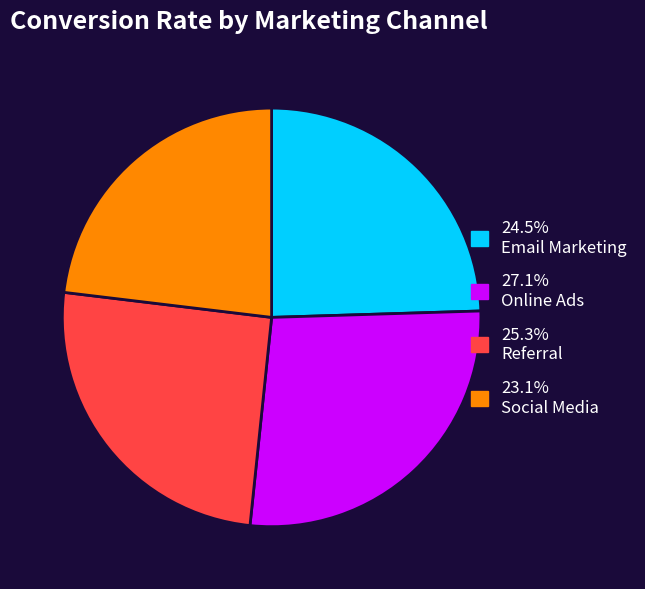

Is there any slice that represents more than half of the pie?

No